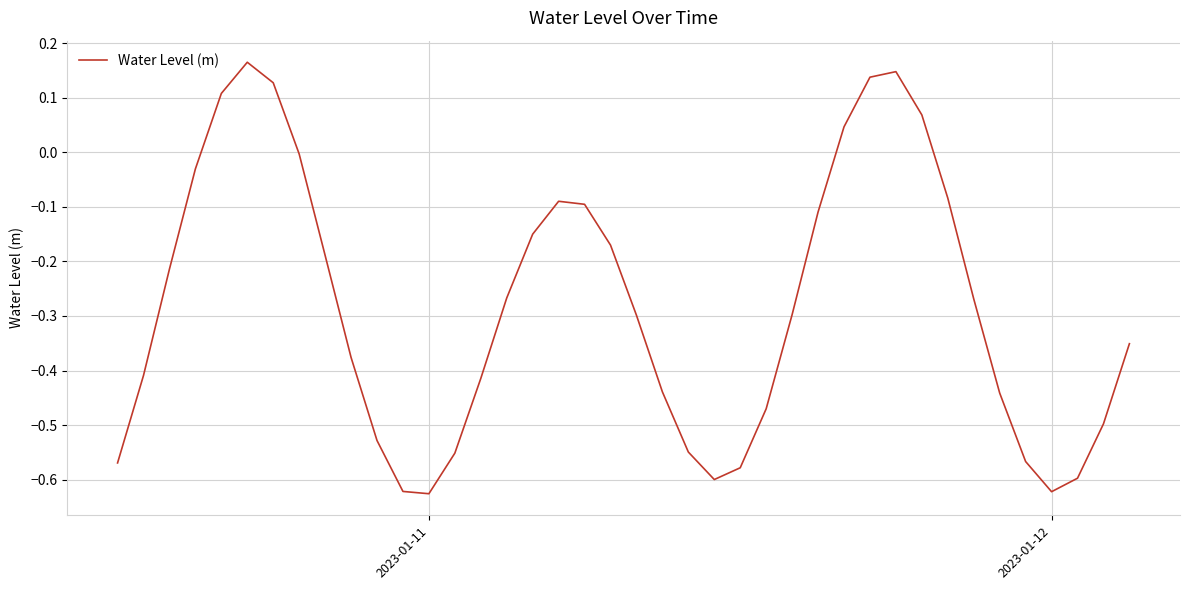

How many lines are shown in the chart?

1